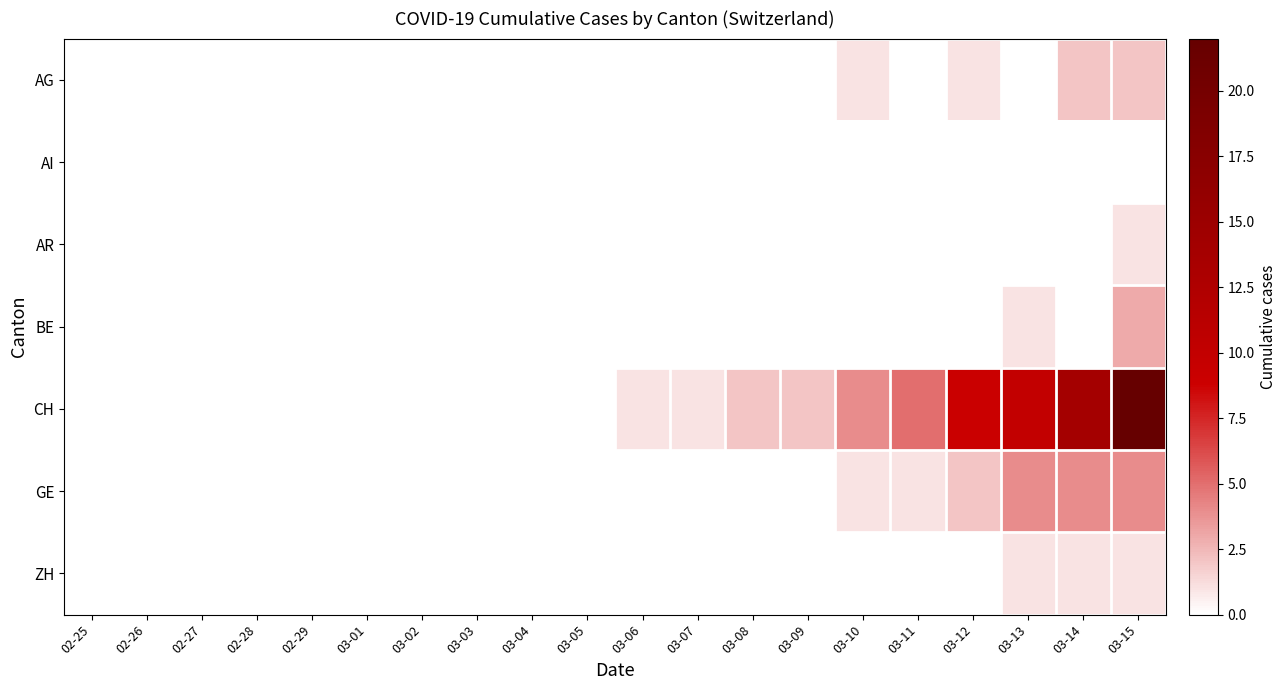

Reading left to right, what are all the values shown in this chart?

AG: 02-25=0	02-26=0	02-27=0	02-28=0	02-29=0	03-01=0	03-02=0	03-03=0	03-04=0	03-05=0	03-06=0	03-07=0	03-08=0	03-09=0	03-10=1	03-11=0	03-12=1	03-13=0	03-14=2	03-15=2
AI: 02-25=0	02-26=0	02-27=0	02-28=0	02-29=0	03-01=0	03-02=0	03-03=0	03-04=0	03-05=0	03-06=0	03-07=0	03-08=0	03-09=0	03-10=0	03-11=0	03-12=0	03-13=0	03-14=0	03-15=0
AR: 02-25=0	02-26=0	02-27=0	02-28=0	02-29=0	03-01=0	03-02=0	03-03=0	03-04=0	03-05=0	03-06=0	03-07=0	03-08=0	03-09=0	03-10=0	03-11=0	03-12=0	03-13=0	03-14=0	03-15=1
BE: 02-25=0	02-26=0	02-27=0	02-28=0	02-29=0	03-01=0	03-02=0	03-03=0	03-04=0	03-05=0	03-06=0	03-07=0	03-08=0	03-09=0	03-10=0	03-11=0	03-12=0	03-13=1	03-14=0	03-15=3
CH: 02-25=0	02-26=0	02-27=0	02-28=0	02-29=0	03-01=0	03-02=0	03-03=0	03-04=0	03-05=0	03-06=1	03-07=1	03-08=2	03-09=2	03-10=4	03-11=5	03-12=9	03-13=10	03-14=14	03-15=22
GE: 02-25=0	02-26=0	02-27=0	02-28=0	02-29=0	03-01=0	03-02=0	03-03=0	03-04=0	03-05=0	03-06=0	03-07=0	03-08=0	03-09=0	03-10=1	03-11=1	03-12=2	03-13=4	03-14=4	03-15=4
ZH: 02-25=0	02-26=0	02-27=0	02-28=0	02-29=0	03-01=0	03-02=0	03-03=0	03-04=0	03-05=0	03-06=0	03-07=0	03-08=0	03-09=0	03-10=0	03-11=0	03-12=0	03-13=1	03-14=1	03-15=1